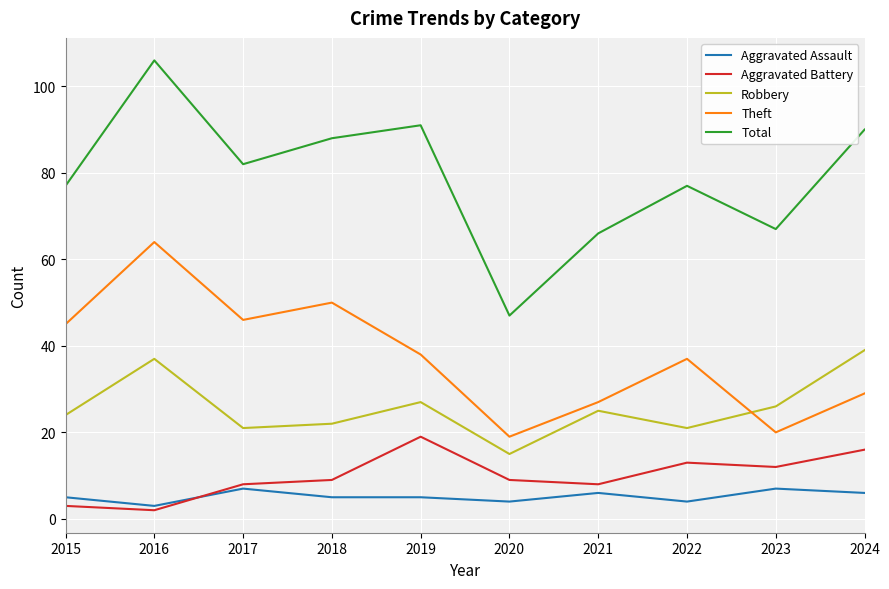

What is the lowest value of the Aggravated Battery series?

2